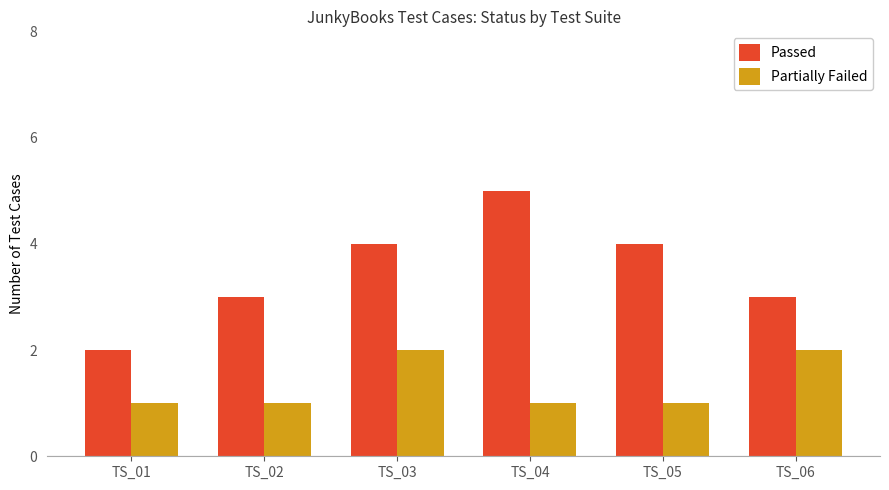

What is the average value of the Passed series?

4